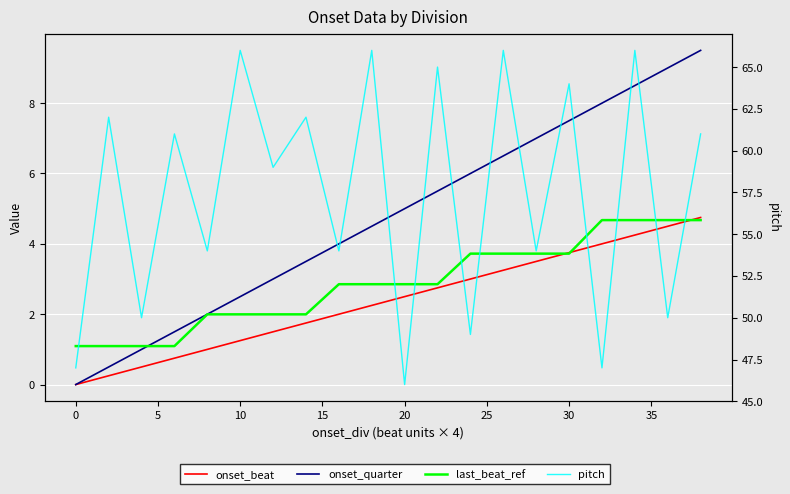

How many values in the last_beat_ref series exceed 2?

12